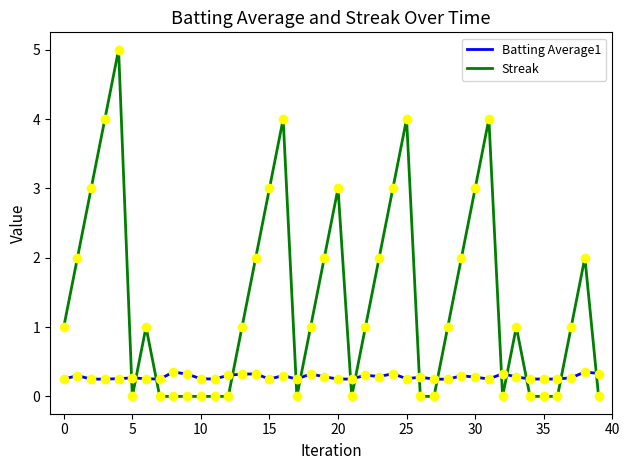

Which series has the largest range (max minus min)?

Streak